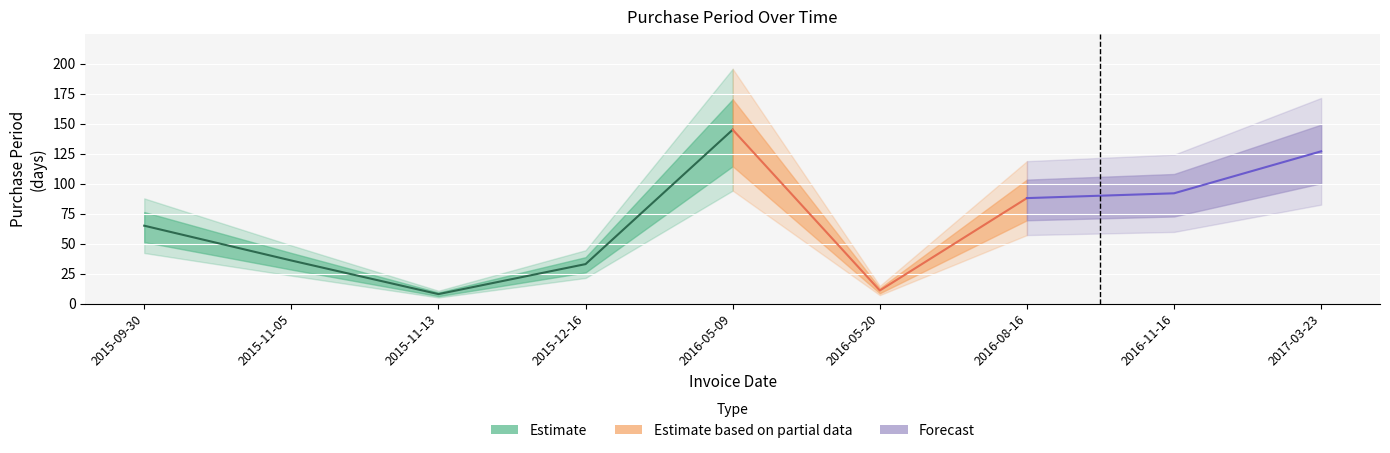

What is the maximum value shown in the chart?

145